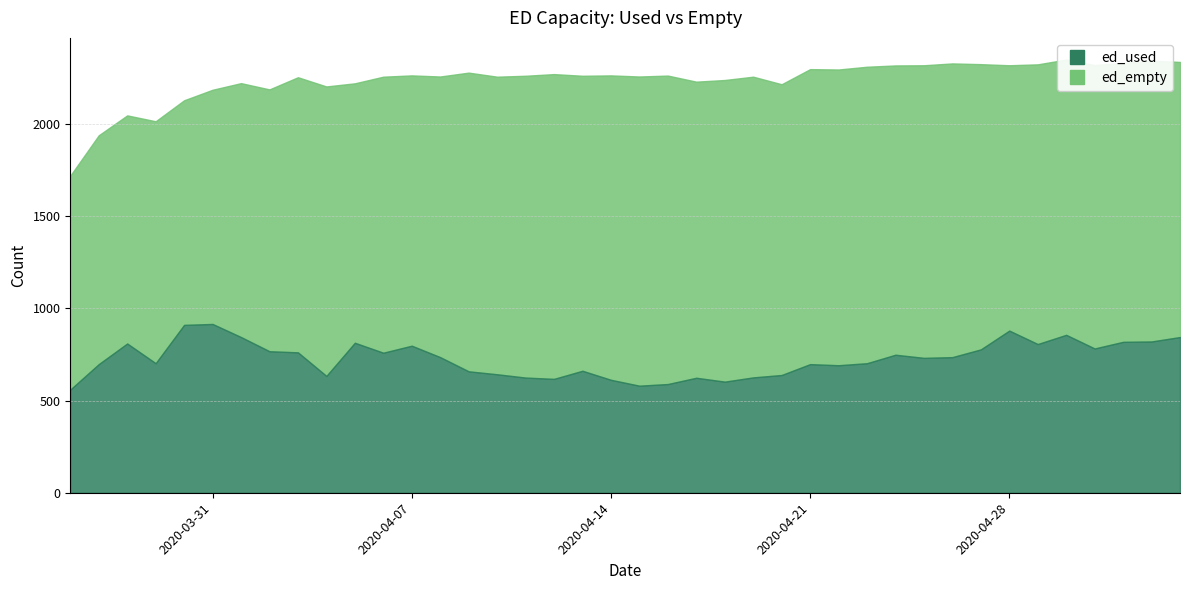

Read the ed_used value at 2020-04-22, to the nearest 50.

700